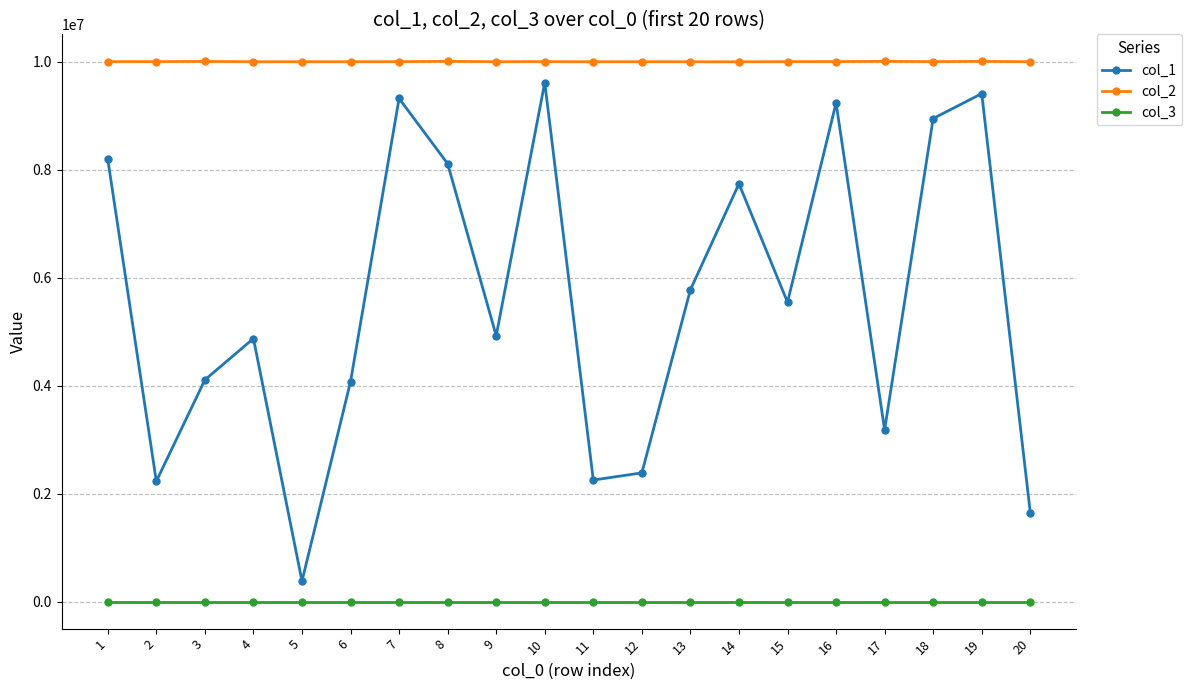

What is the greatest value displayed?

10009144